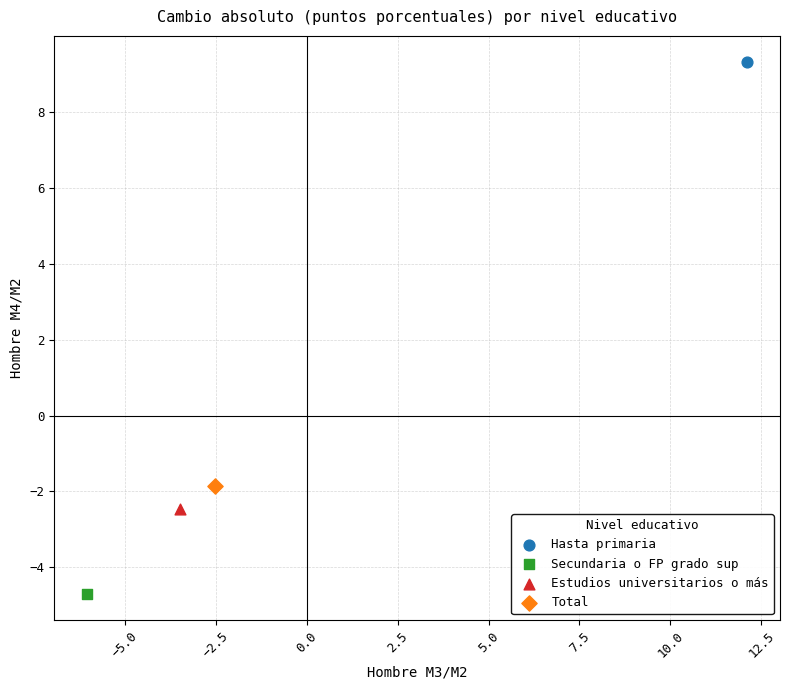

What are all the series names shown in the legend?

Hasta primaria, Secundaria o FP grado sup, Estudios universitarios o más, Total